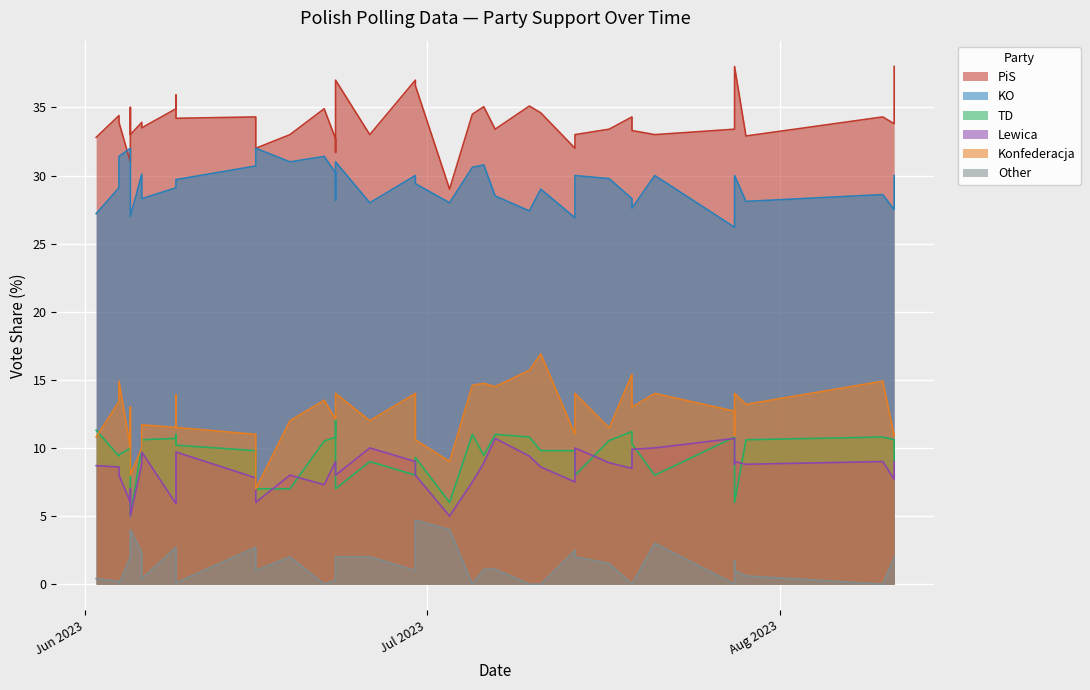

Count the number of categories in the chart.

40